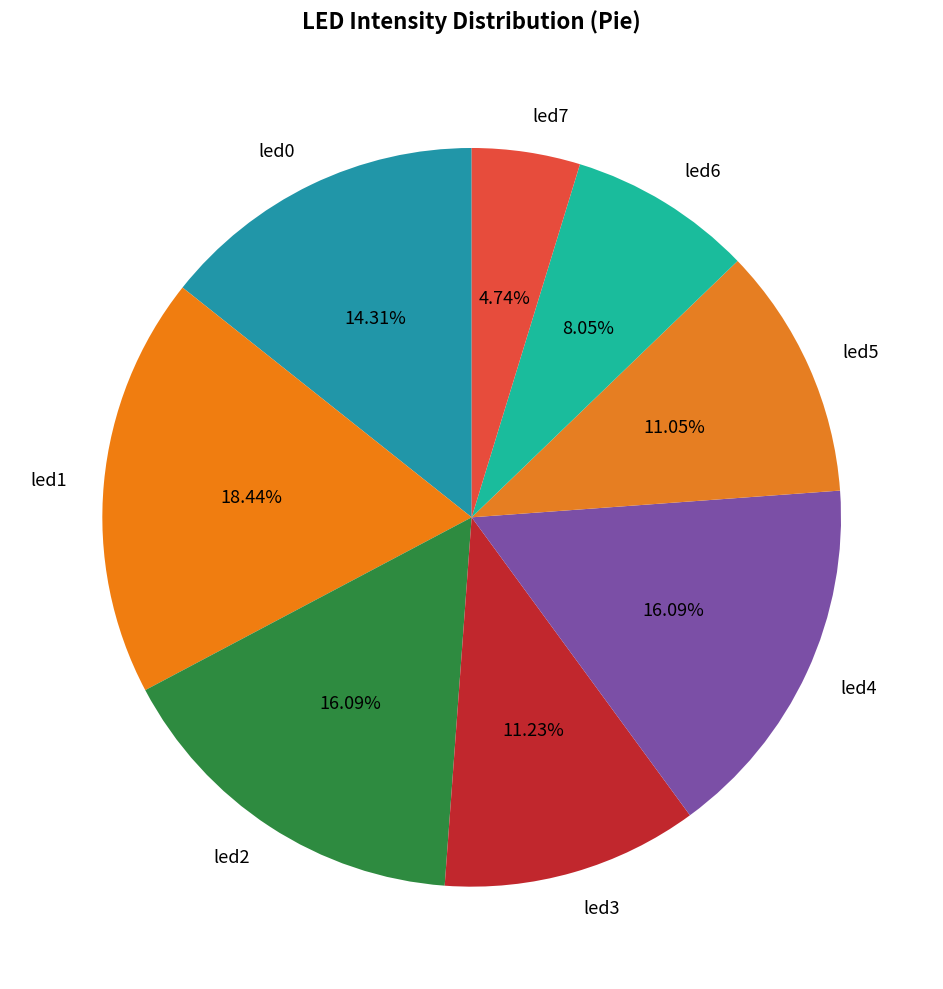

Between led1 and led0, which is larger?

led1